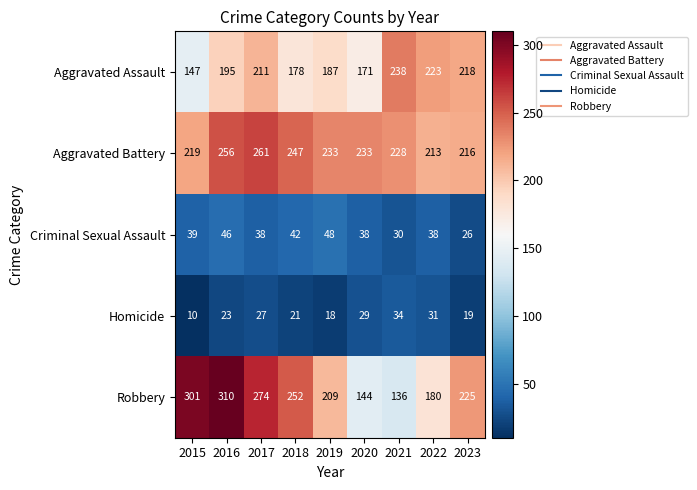

What is the greatest value displayed?

310